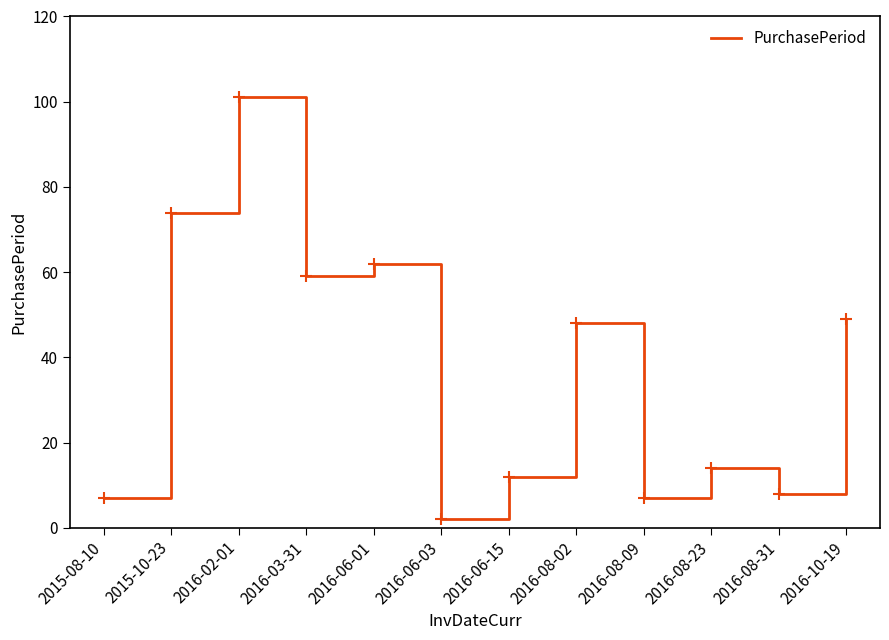

True or false: the data shows 12 at 2016-06-15.

True